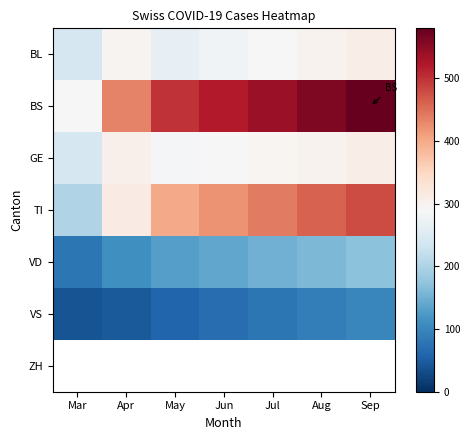

What is the spread (max minus min) of values at Jul?

460.0